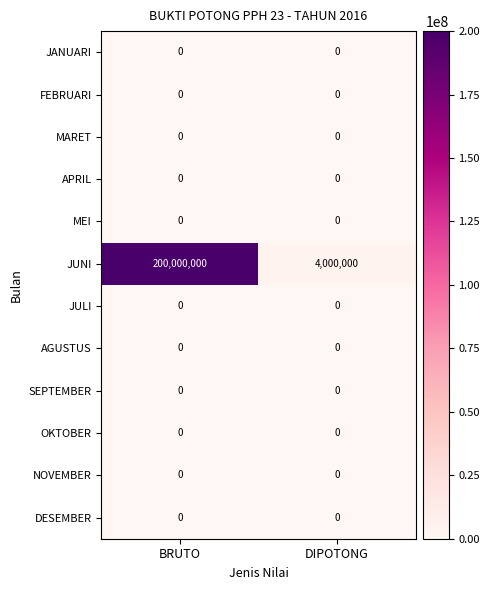

Reading left to right, extract all data points from this chart.

JANUARI: BRUTO=0	DIPOTONG=0
FEBRUARI: BRUTO=0	DIPOTONG=0
MARET: BRUTO=0	DIPOTONG=0
APRIL: BRUTO=0	DIPOTONG=0
MEI: BRUTO=0	DIPOTONG=0
JUNI: BRUTO=200000000	DIPOTONG=4000000
JULI: BRUTO=0	DIPOTONG=0
AGUSTUS: BRUTO=0	DIPOTONG=0
SEPTEMBER: BRUTO=0	DIPOTONG=0
OKTOBER: BRUTO=0	DIPOTONG=0
NOVEMBER: BRUTO=0	DIPOTONG=0
DESEMBER: BRUTO=0	DIPOTONG=0